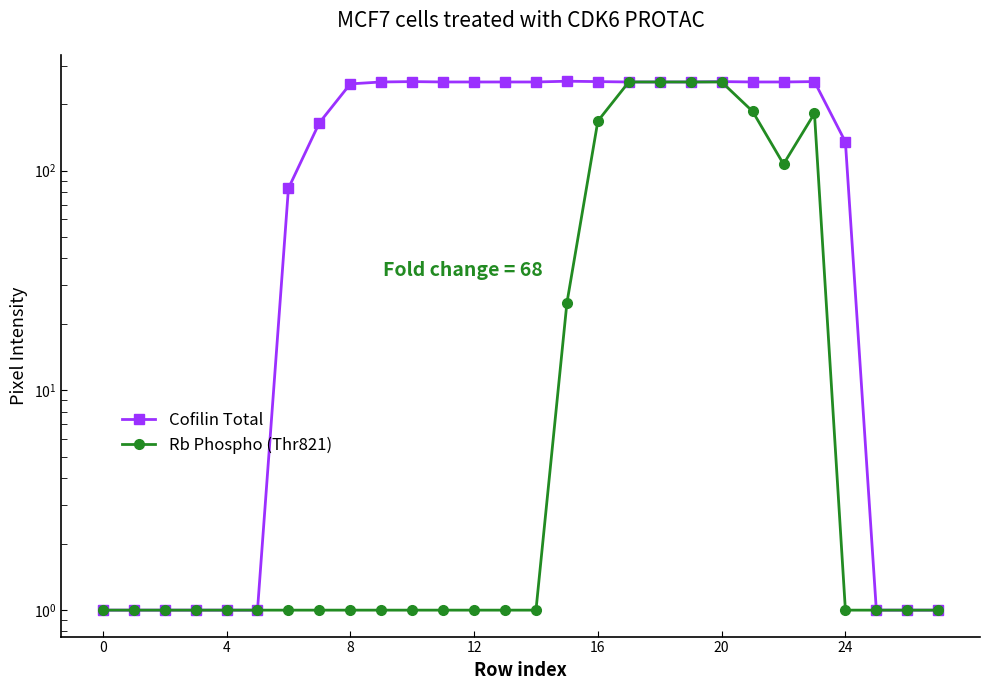

What is the label of the 8th point from the right?

20